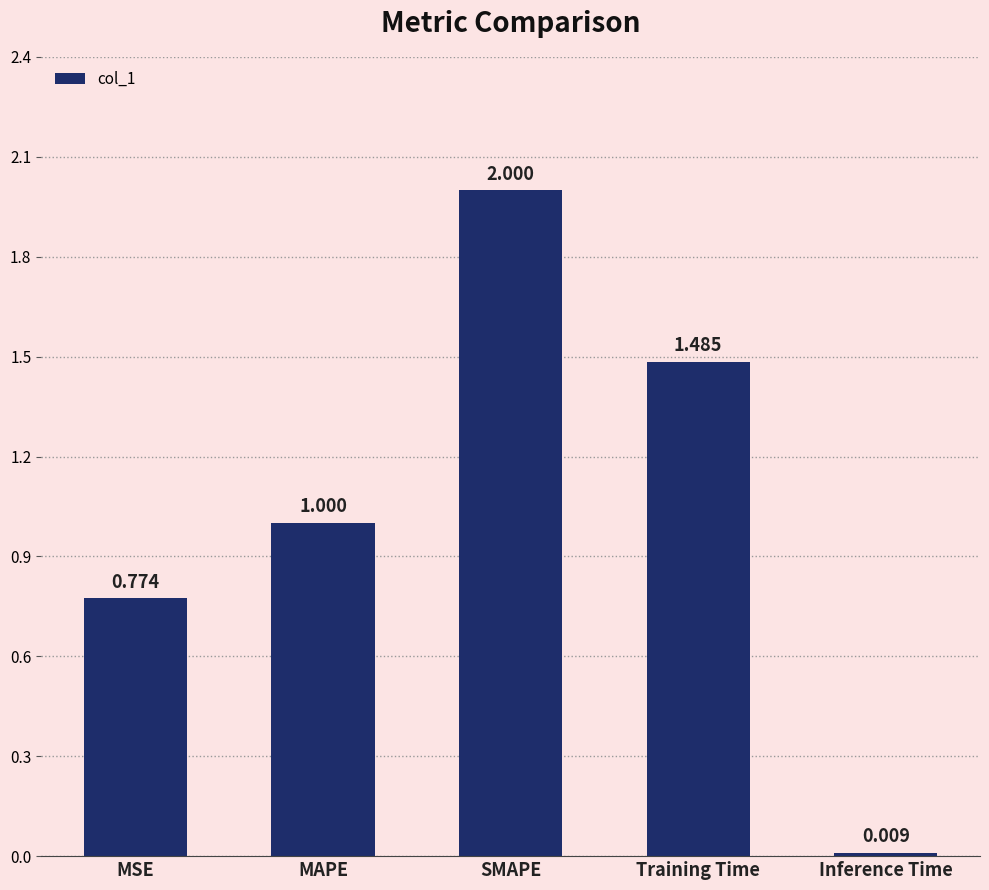

Where is the data nearest to the value 1?

MAPE